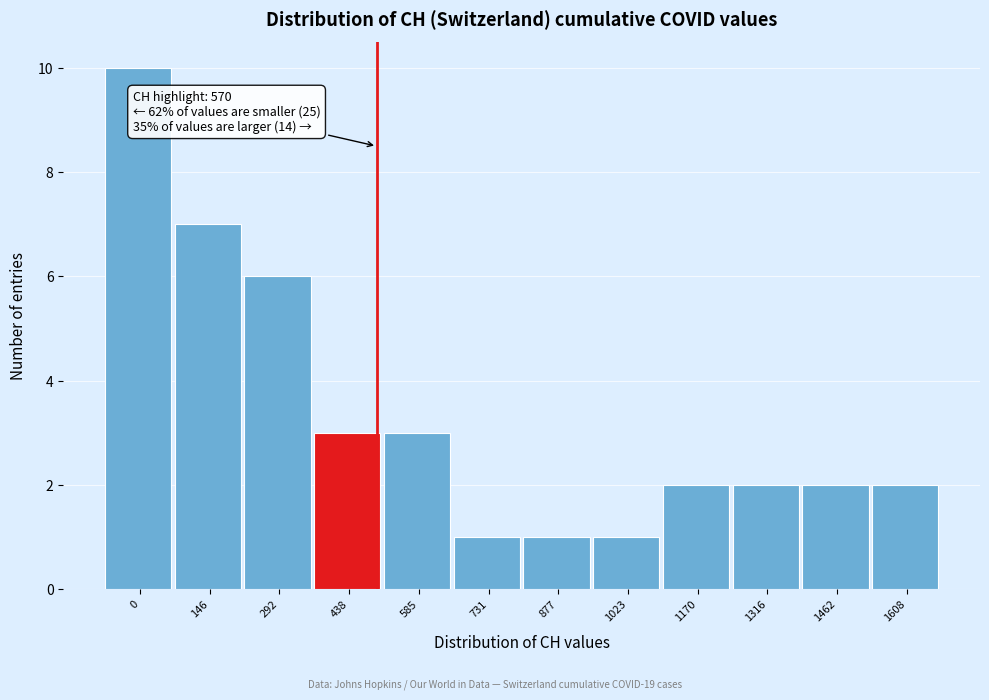

Reading left to right, list all the values displayed in this chart.

0=10	146=7	292=6	438=3	585=3	731=1	877=1	1023=1	1170=2	1316=2	1462=2	1608=2